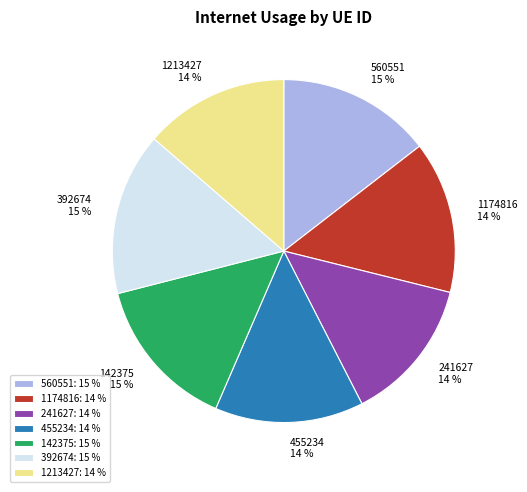

What is the ratio of the value at 142375 to the value at 560551?

1.0